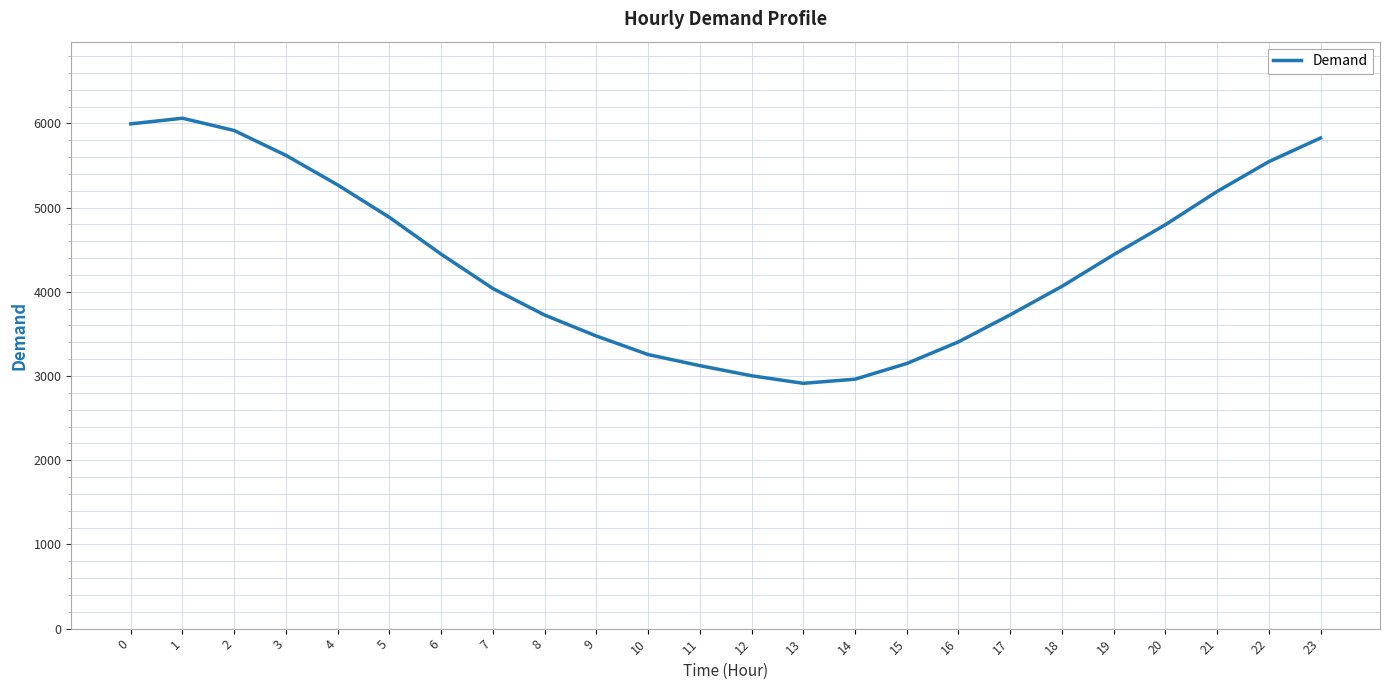

What is the difference between the second highest and minimum values?

3081